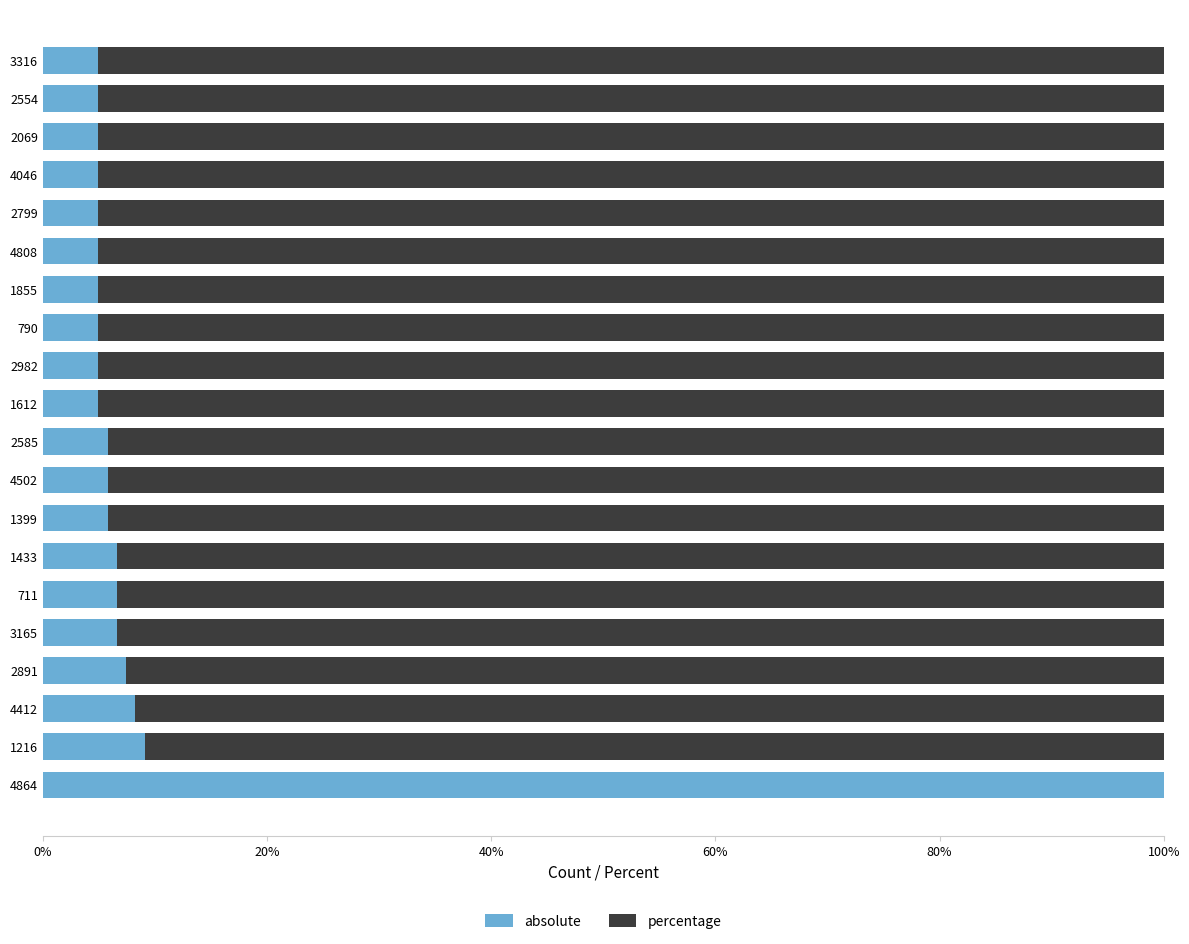

What is the total value across all series at 4412?

100.0